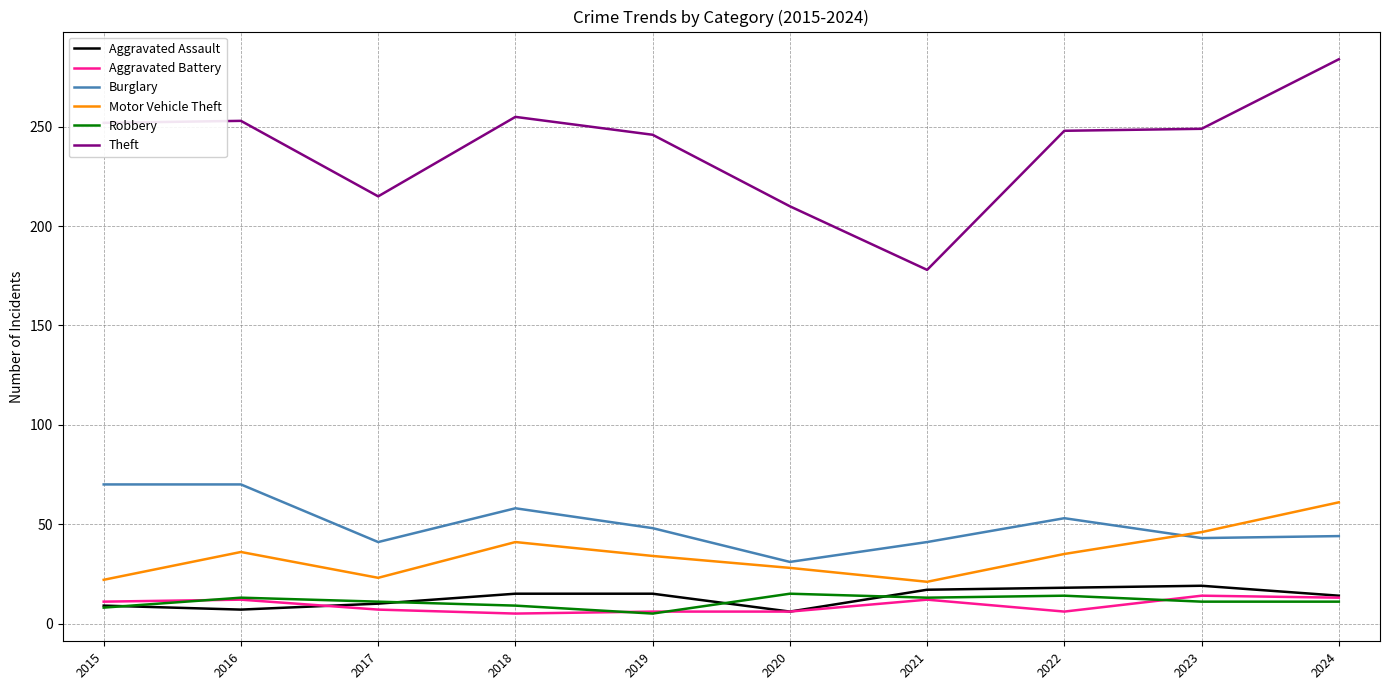

At which category does the chart reach its peak across all series?

2024